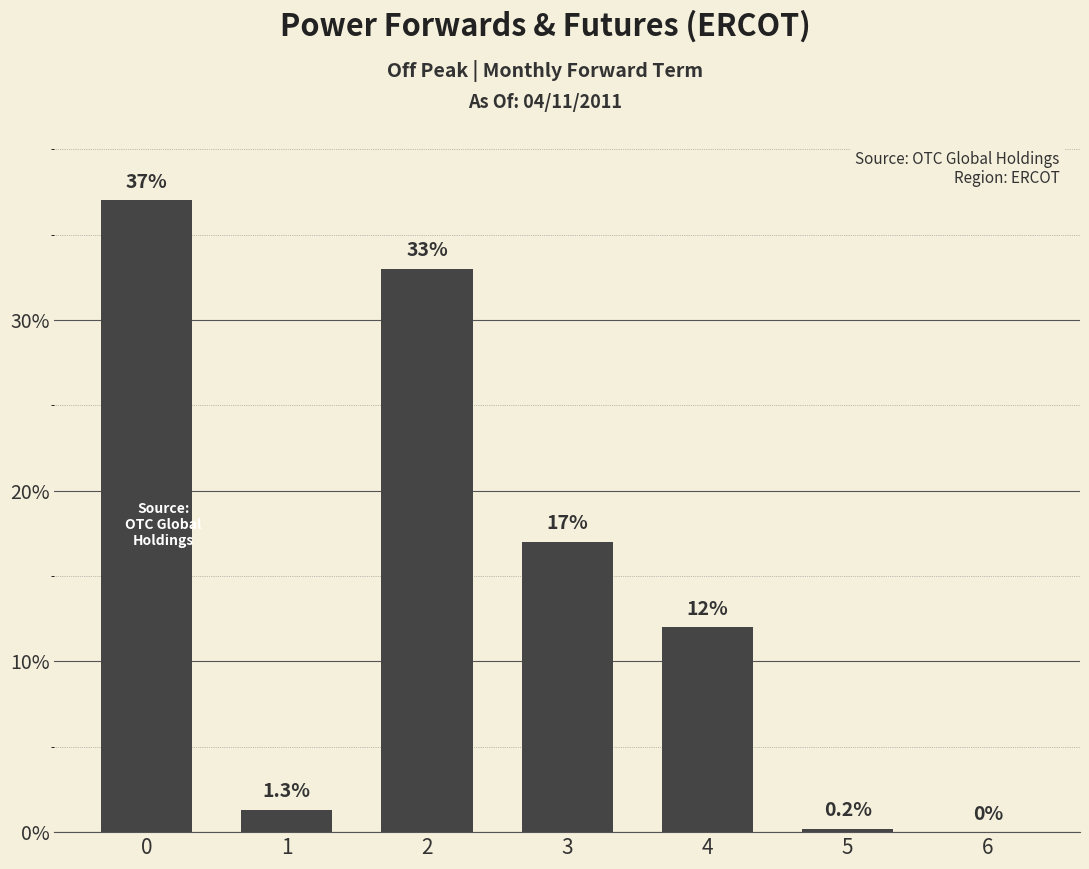

True or false: the data shows 1.3 at 1.

True